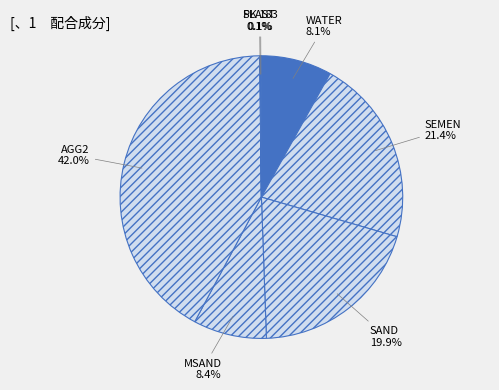

Which slice is the largest?

AGG2